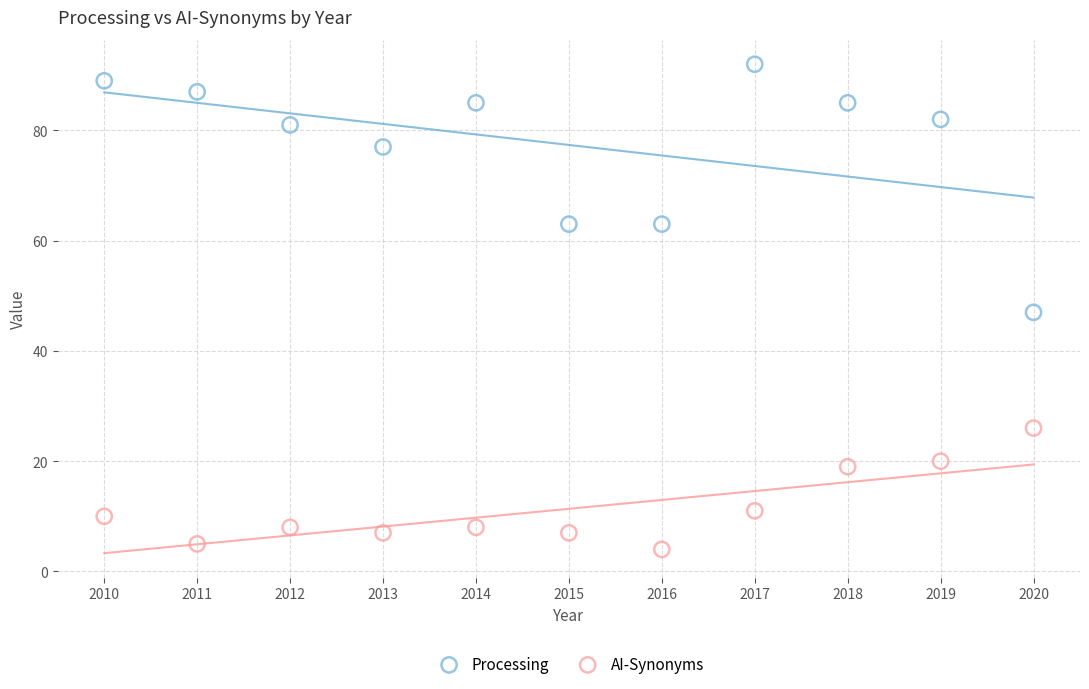

What are all the series names shown in the legend?

Processing, AI-Synonyms